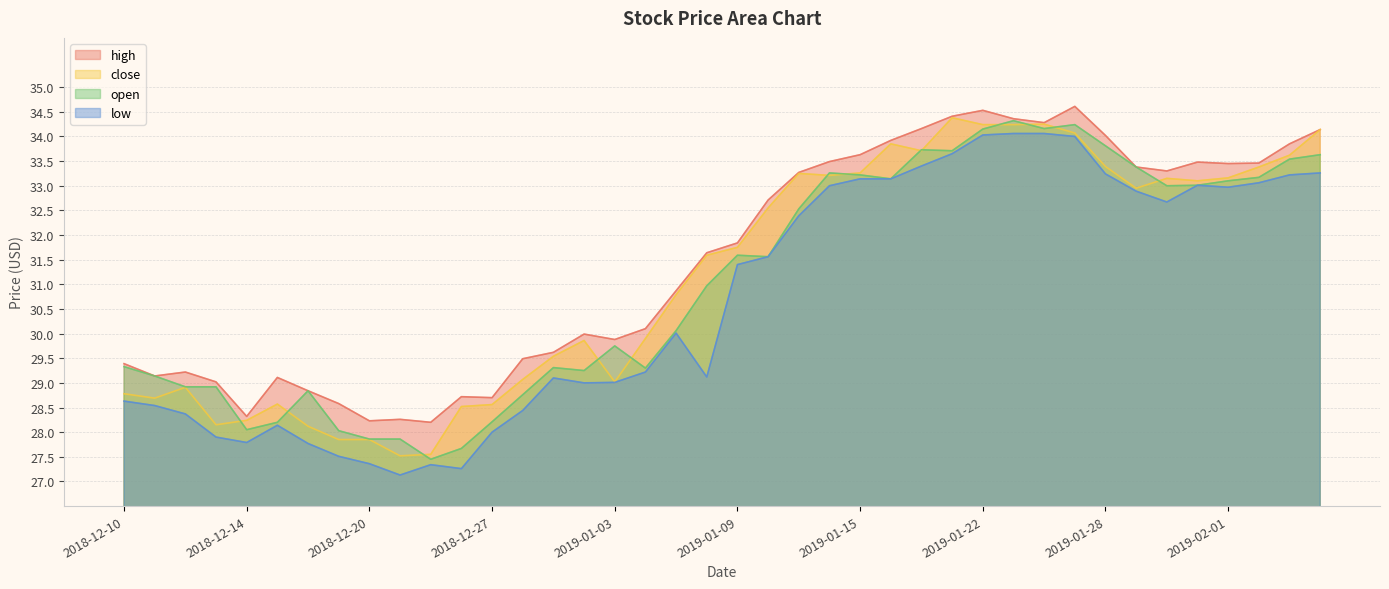

True or false: open has a value of 29.3 at 2018-12-10.

True